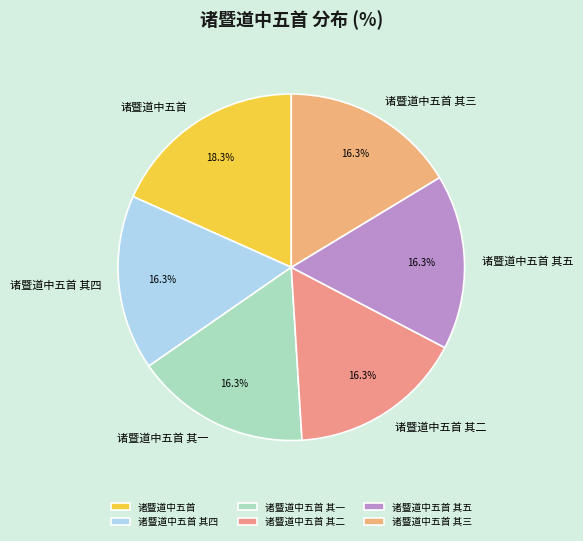

Between 诸暨道中五首 and 诸暨道中五首 其五, which is larger?

诸暨道中五首